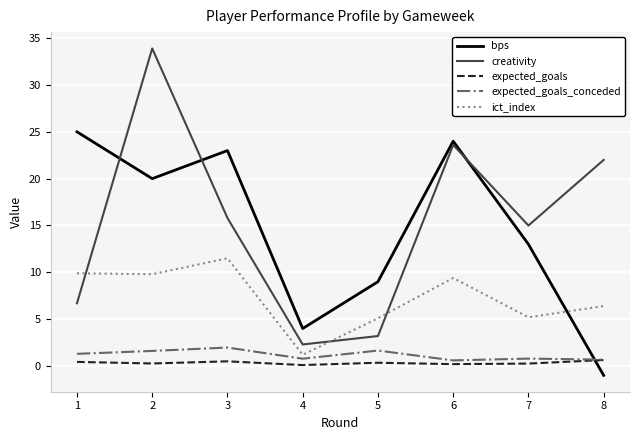

What is the minimum value for creativity?

2.3